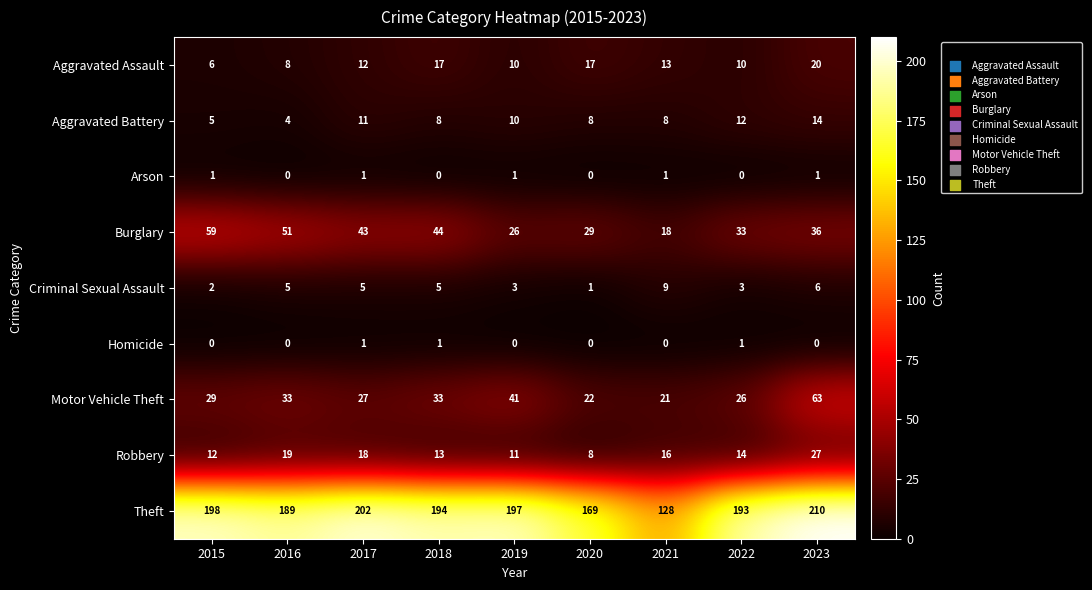

What is the approximate value of Criminal Sexual Assault at 2017?

5